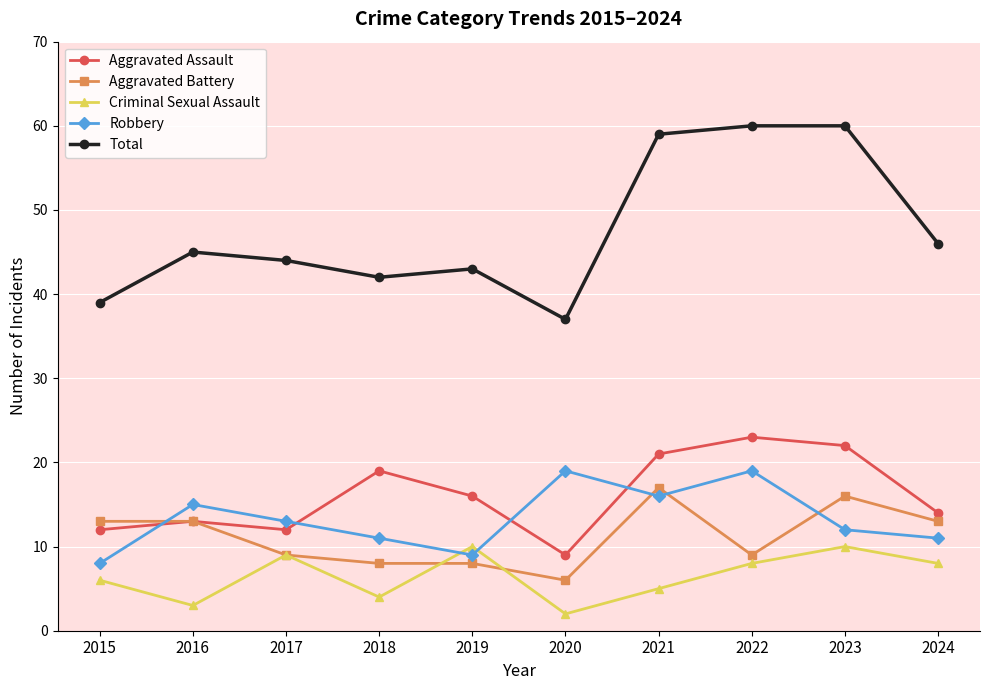

Reading right to left, what are all the values shown in this chart?

Aggravated Assault: 2024=14	2023=22	2022=23	2021=21	2020=9	2019=16	2018=19	2017=12	2016=13	2015=12
Aggravated Battery: 2024=13	2023=16	2022=9	2021=17	2020=6	2019=8	2018=8	2017=9	2016=13	2015=13
Criminal Sexual Assault: 2024=8	2023=10	2022=8	2021=5	2020=2	2019=10	2018=4	2017=9	2016=3	2015=6
Robbery: 2024=11	2023=12	2022=19	2021=16	2020=19	2019=9	2018=11	2017=13	2016=15	2015=8
Total: 2024=46	2023=60	2022=60	2021=59	2020=37	2019=43	2018=42	2017=44	2016=45	2015=39